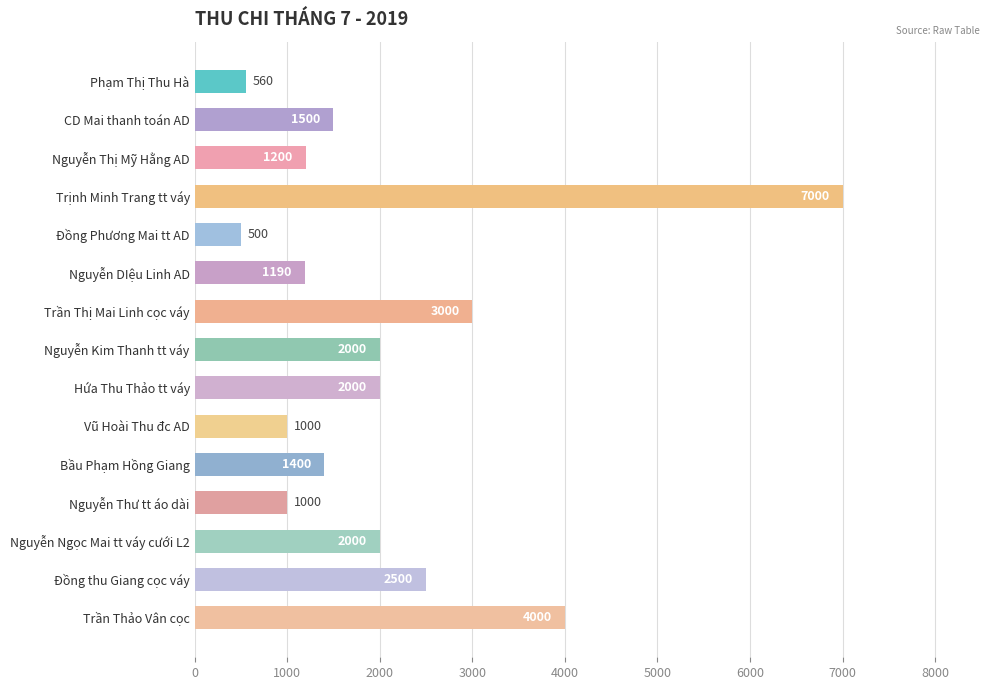

What is the change in value from Nguyễn DIệu Linh AD to Nguyễn Kim Thanh tt váy?

+810